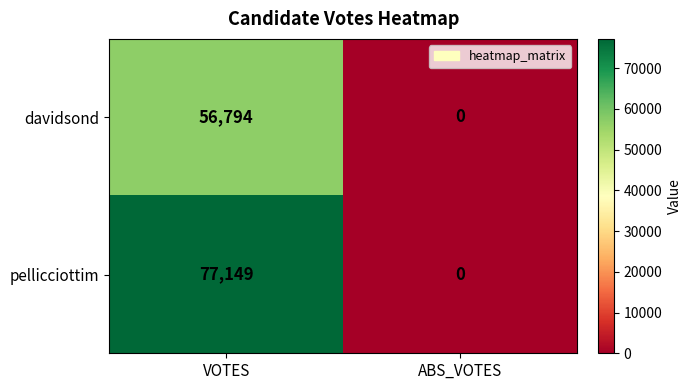

The value of davidsond at VOTES is 56794. True or false?

True